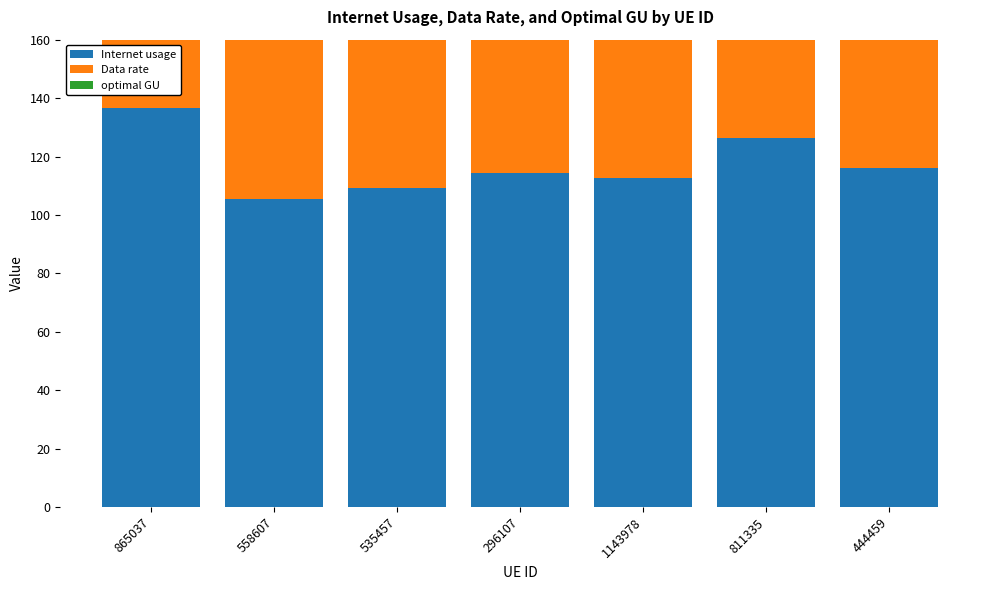

What is the difference between the optimal GU values at 811335 and 865037?

9.5